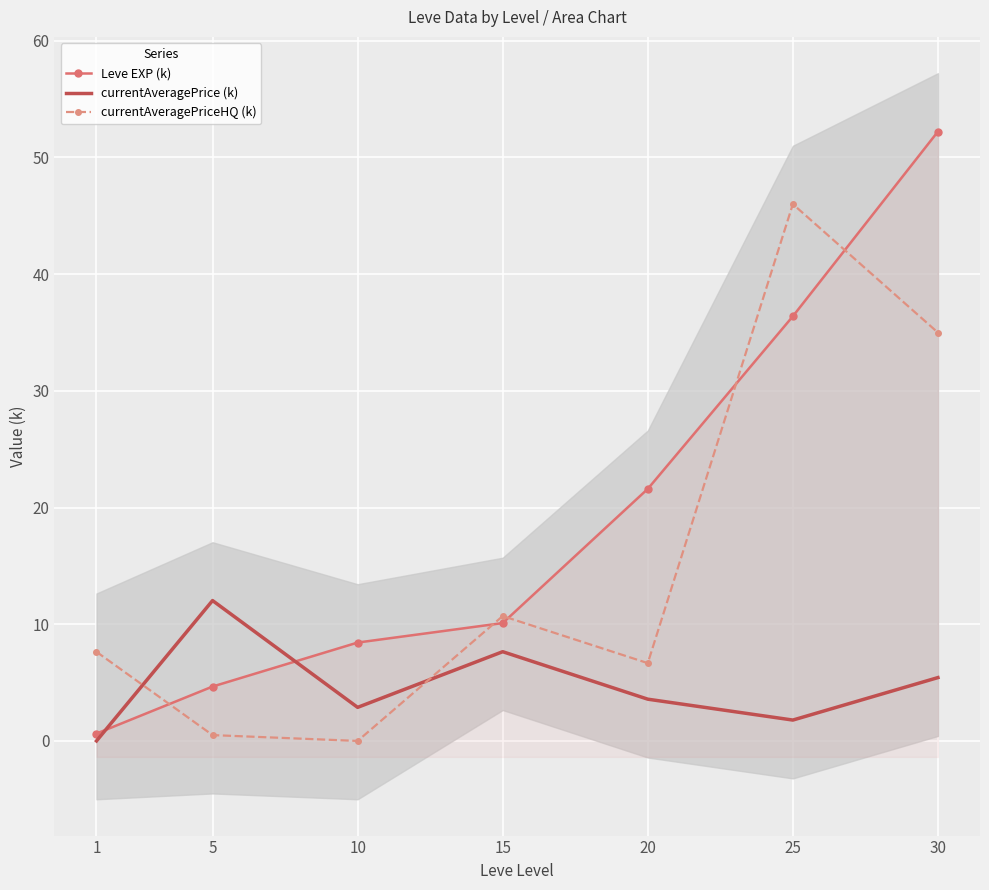

Which series has the widest spread of values?

Leve EXP (k)